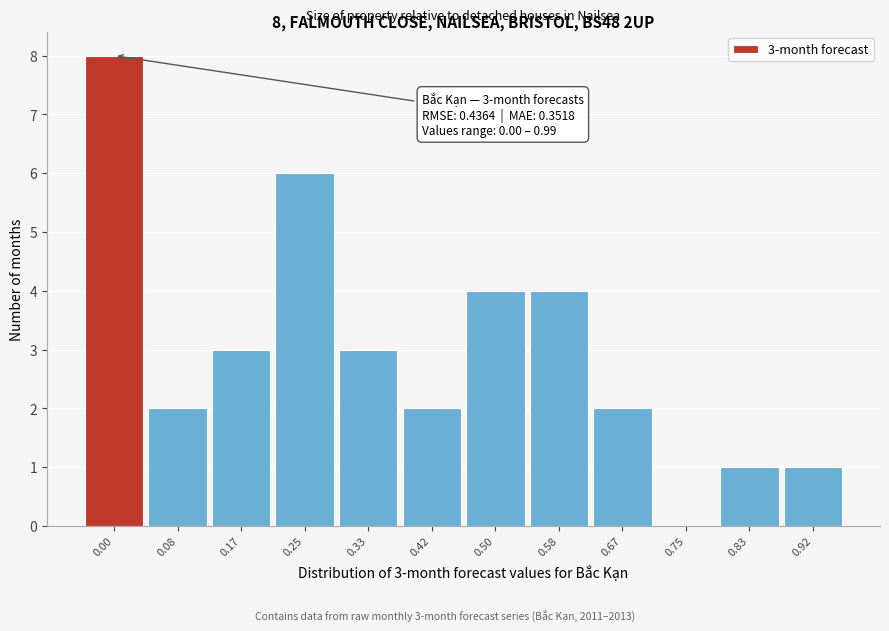

Reading left to right, extract all data points from this chart.

0.00=8	0.08=2	0.17=3	0.25=6	0.33=3	0.42=2	0.50=4	0.58=4	0.67=2	0.75=0	0.83=1	0.92=1